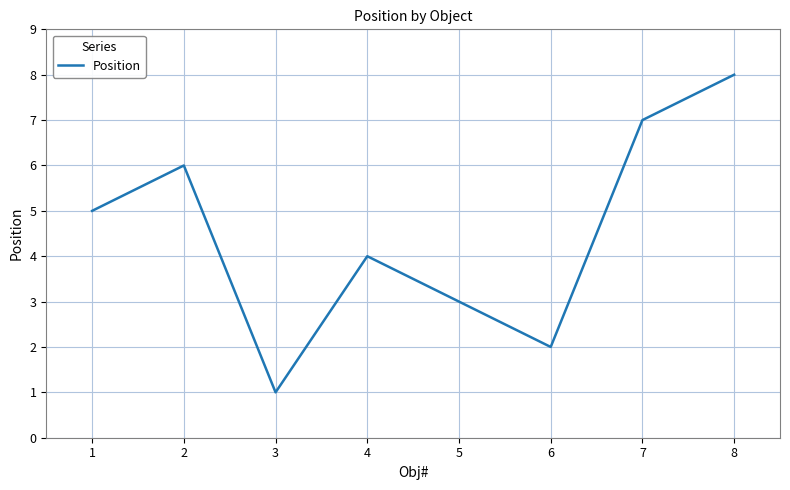

List the labels in order of value, largest first.

8, 7, 2, 1, 4, 5, 6, 3